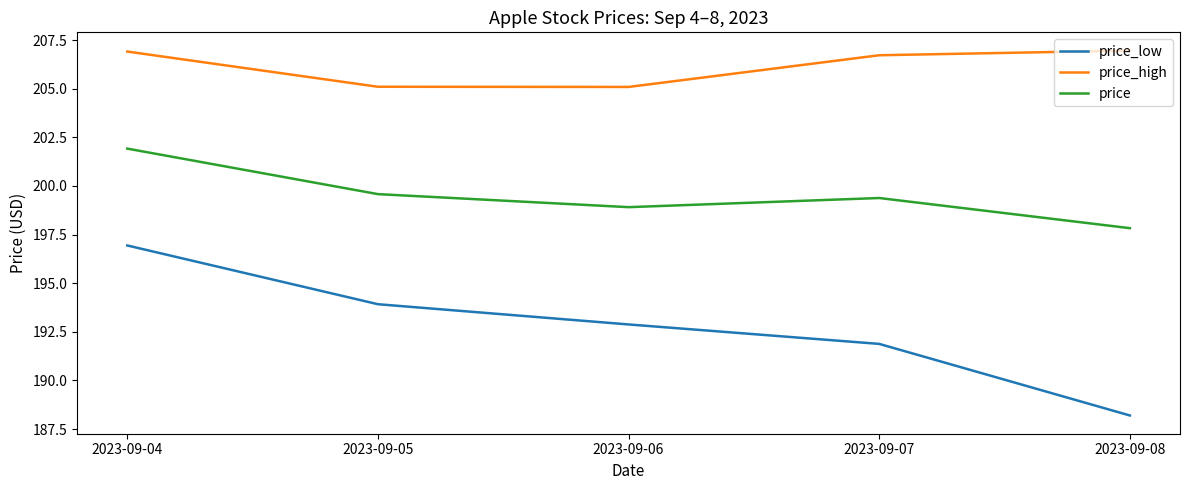

Rank the series by their maximum value, from highest to lowest.

price_high, price, price_low